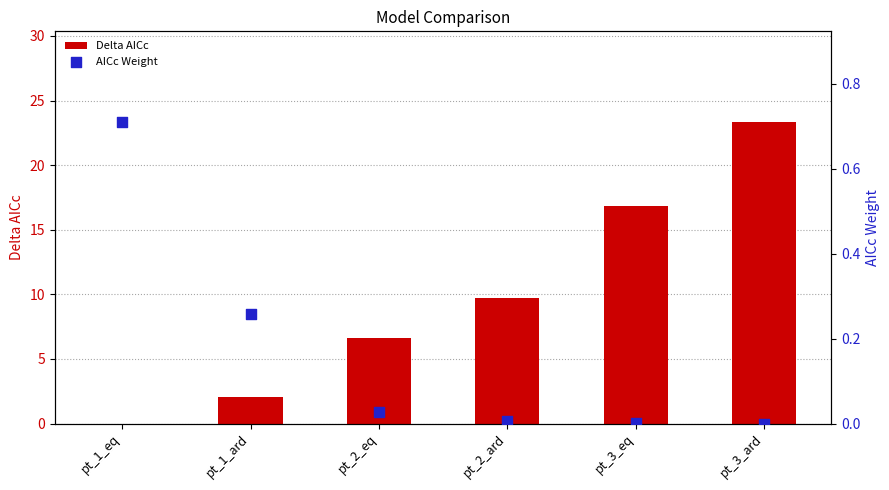

What are all the series names shown in the legend?

Delta AICc, AICc Weight